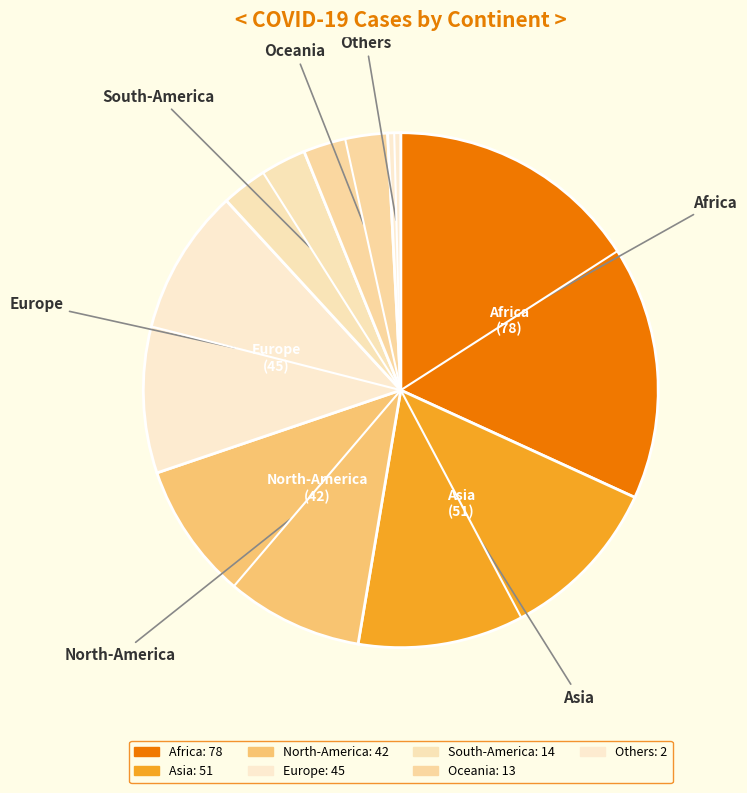

Which slice is the largest?

Africa